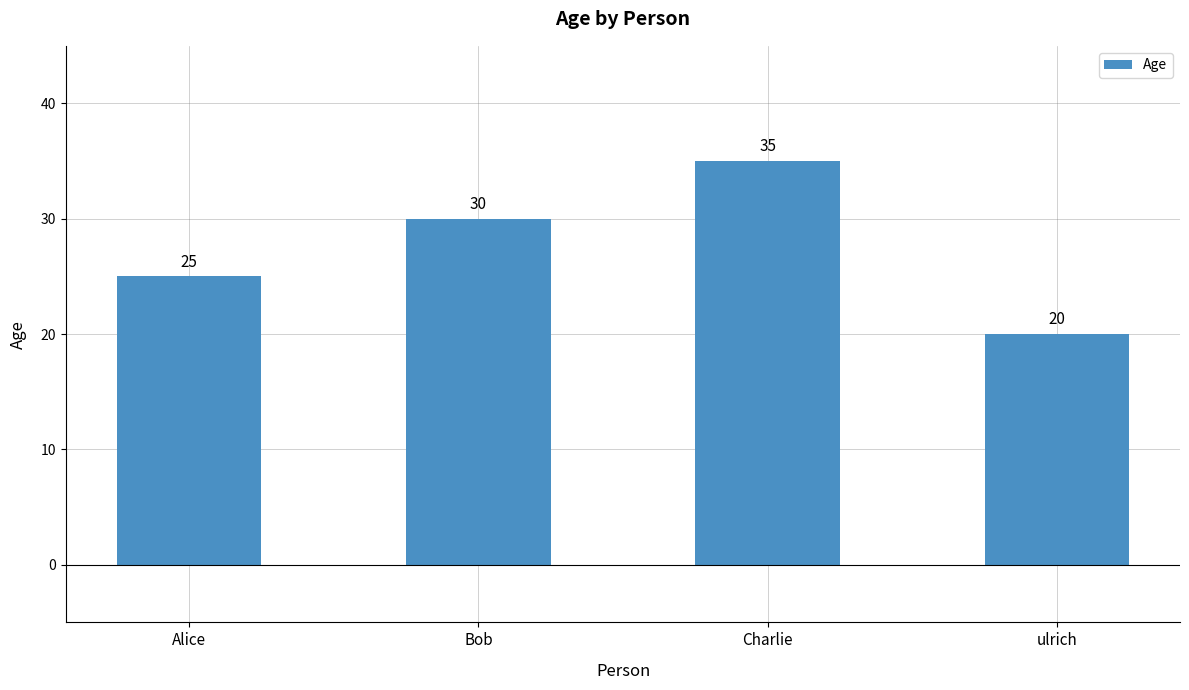

What is the value of the 4th bar from the left?

20